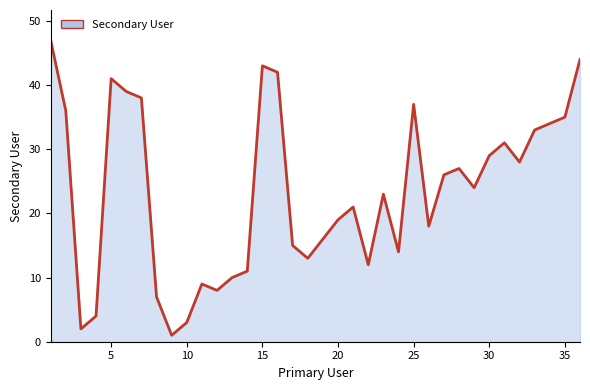

What is the difference between the maximum and minimum values?

46